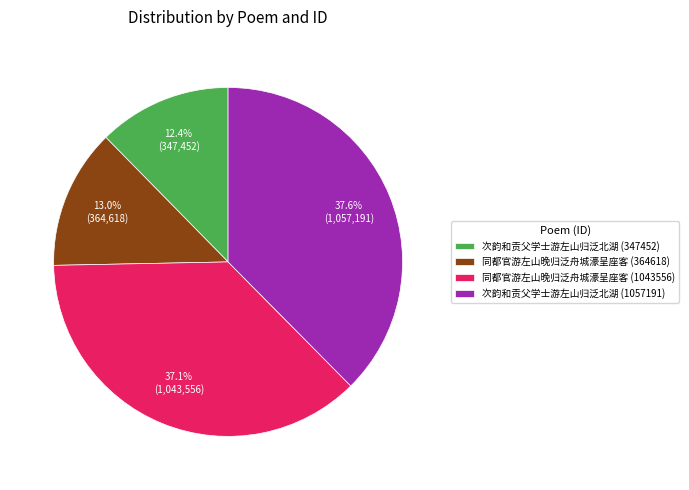

Is there any slice that represents more than half of the pie?

No